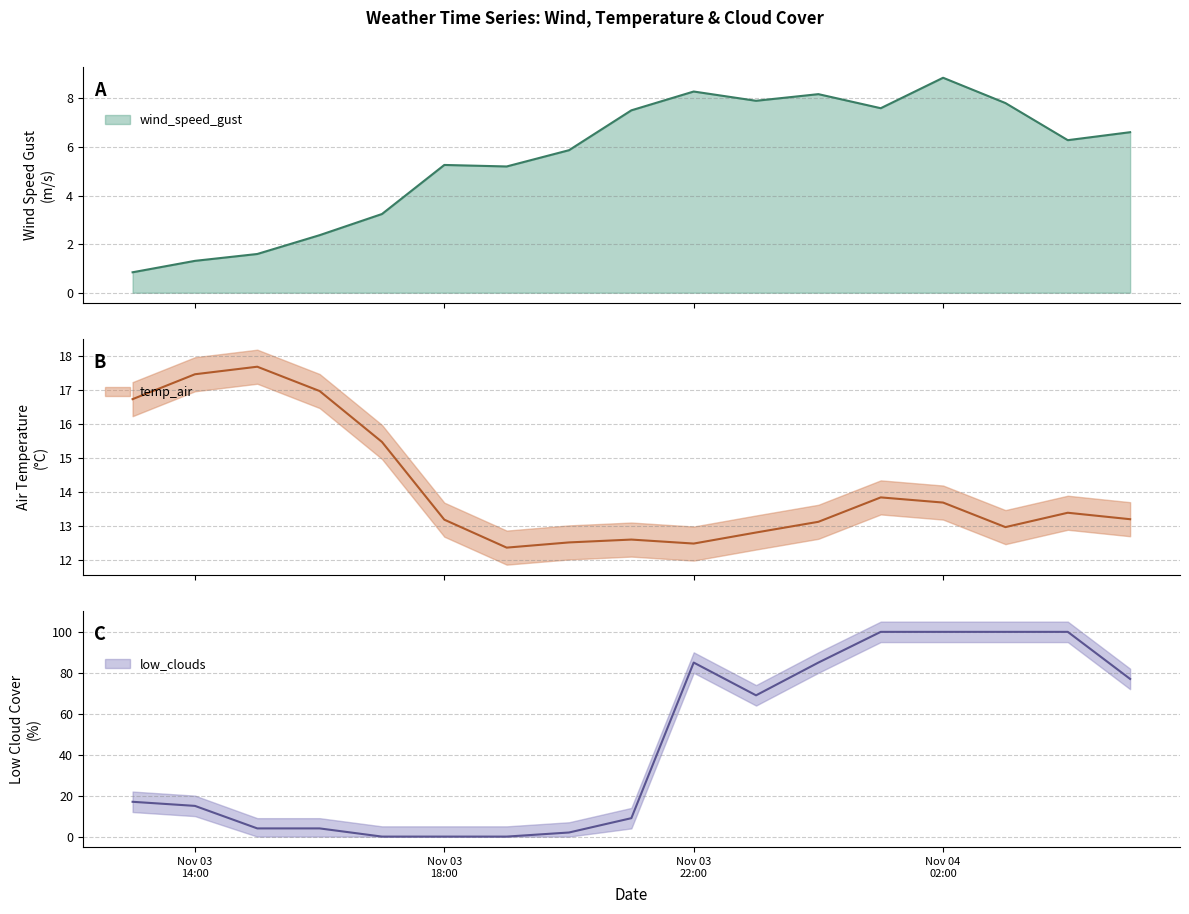

In low_clouds, how many points are higher than both neighbors (excluding endpoints)?

1